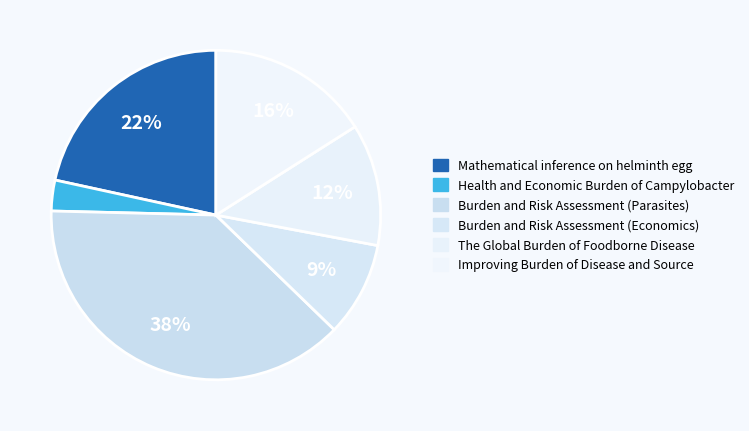

How many segments does this pie chart have?

6